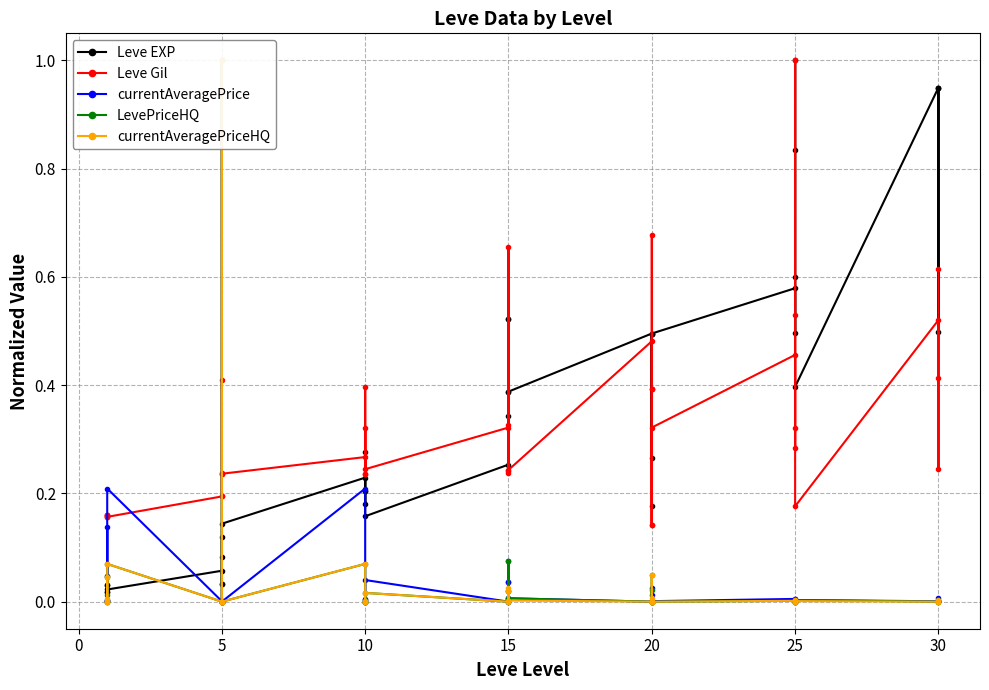

What are all the series names shown in the legend?

Leve EXP, Leve Gil, currentAveragePrice, LevePriceHQ, currentAveragePriceHQ